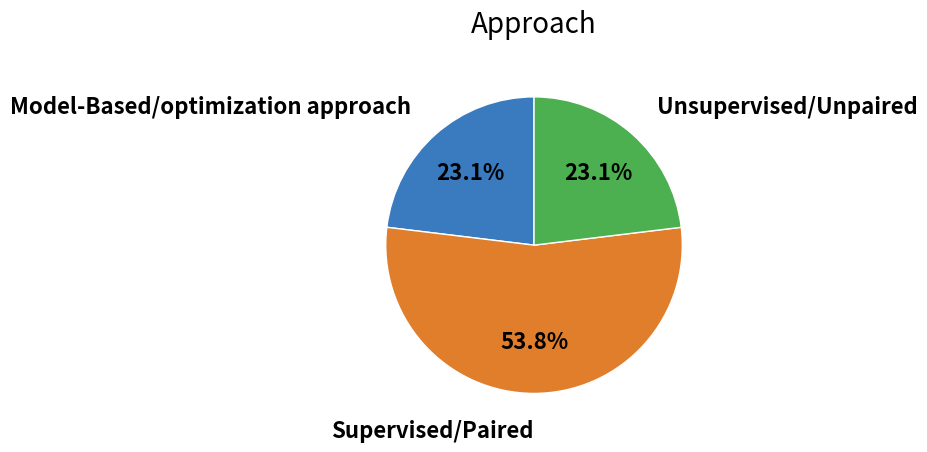

How many slices are in this pie chart?

3